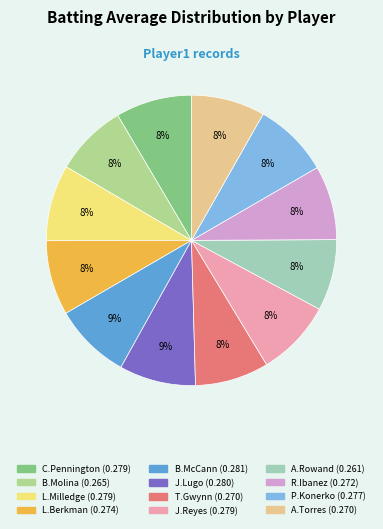

To the nearest percent, what is the difference between the largest and smallest slice percentages?

1%